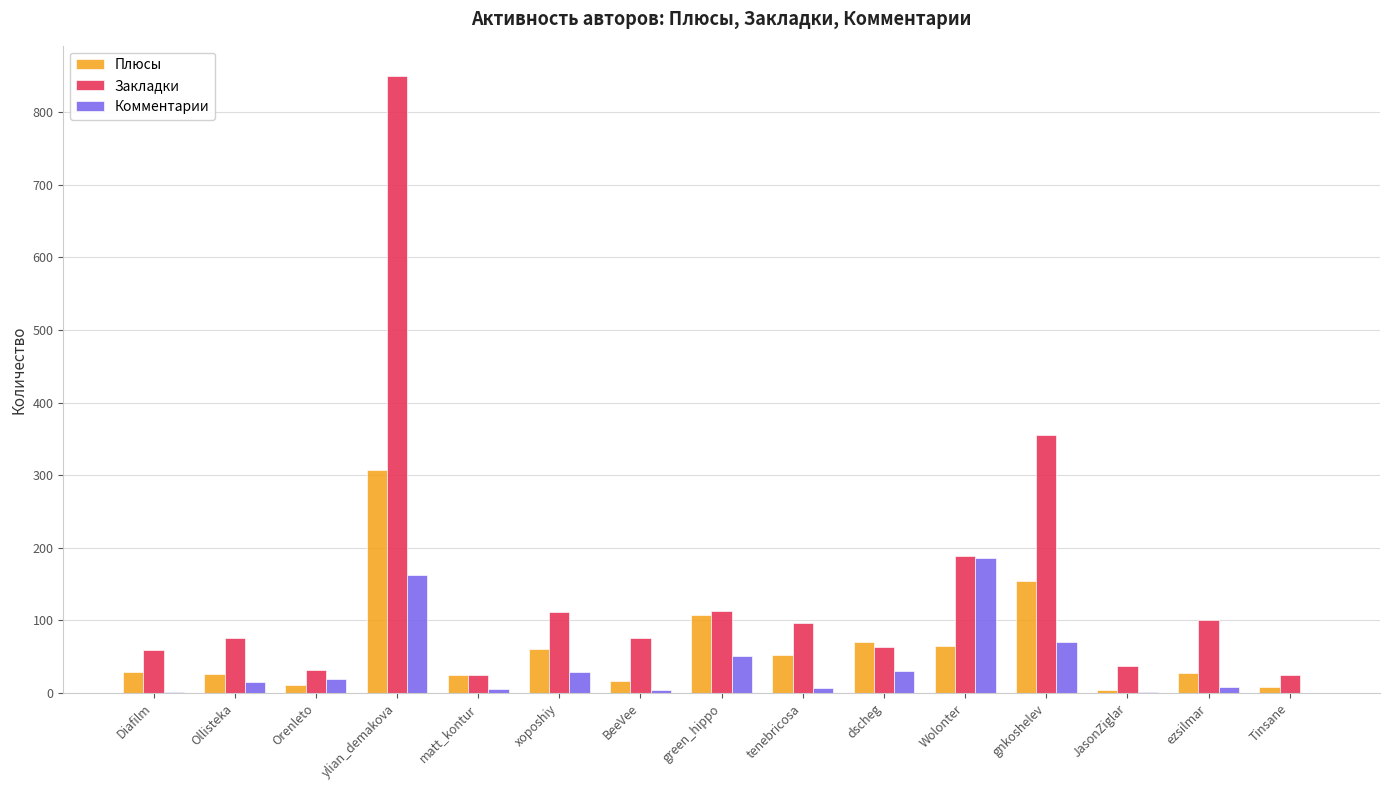

Which series has the widest spread of values?

Закладки